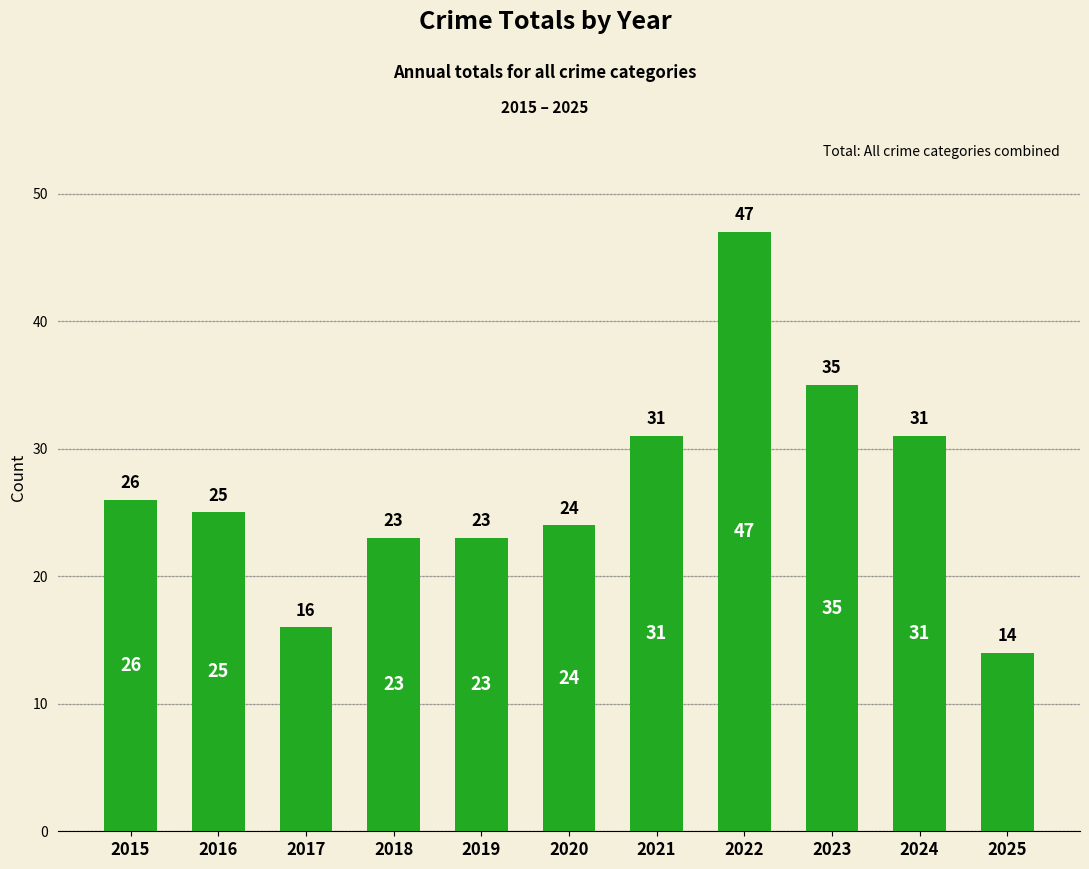

What is the value of the 5th bar from the left?

23